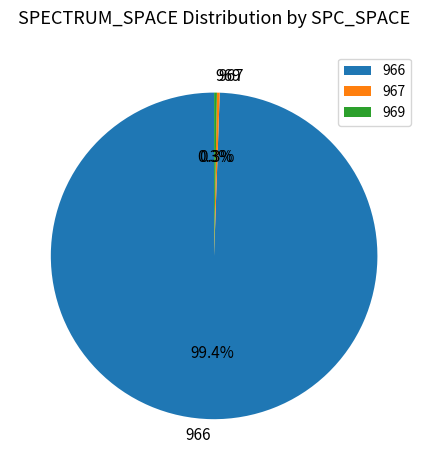

Which slice is the largest?

966